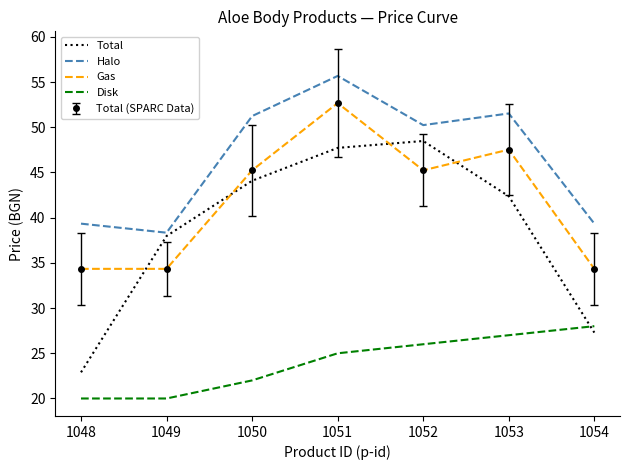

What is the smallest value displayed?

20.0